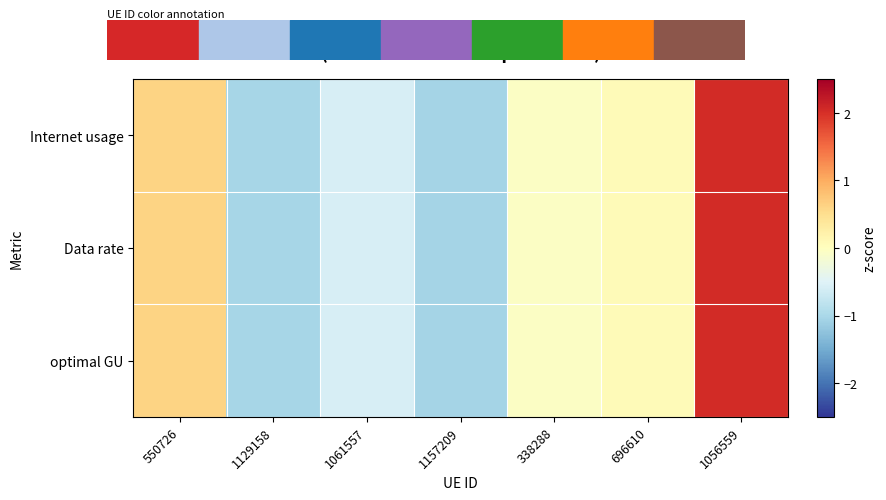

How many categories are shown in the chart?

7